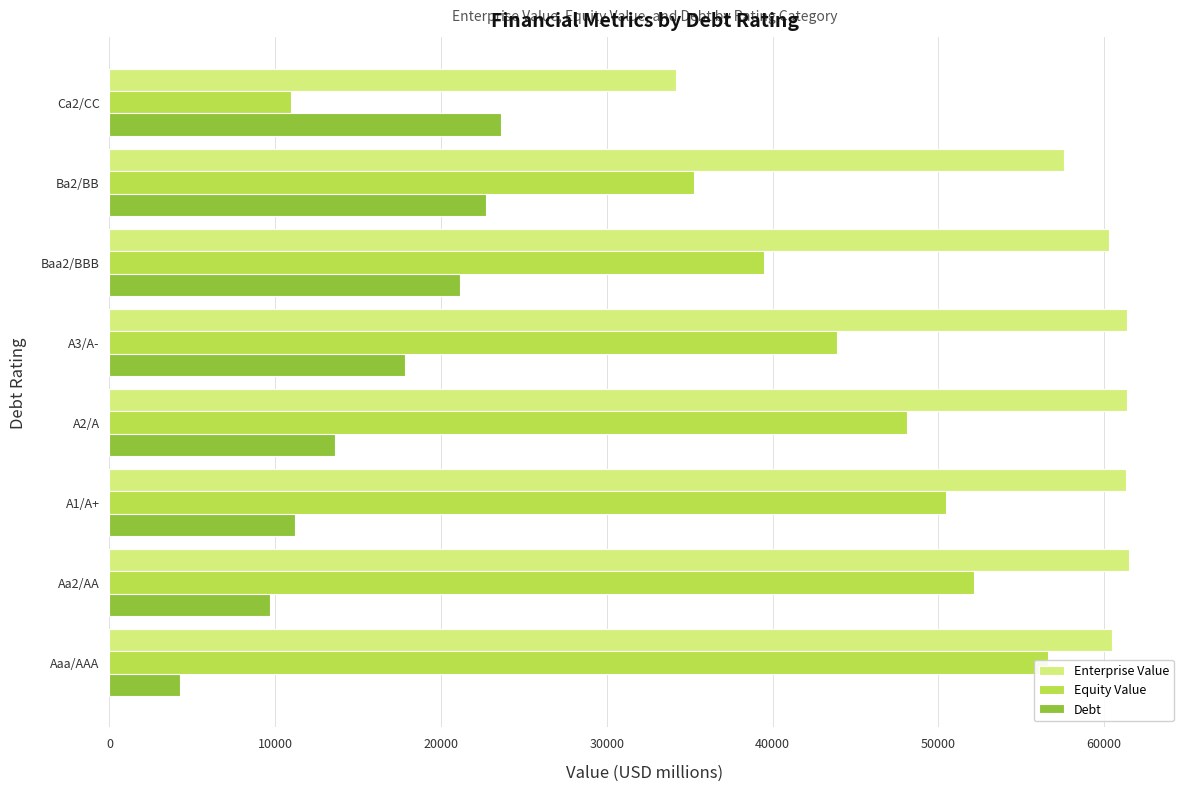

Reading left to right, list all the values displayed in this chart.

Enterprise Value: 60481.2	61506.7	61302.1	61379.9	61387.6	60278.6	57598.2	34187.4
Equity Value: 56599.2	52180.4	50463.5	48121.7	43894.8	39458.8	35266.1	10947.9
Debt: 4234.5	9678.8	11191.1	13610.8	17845.2	21172.3	22684.6	23592.0